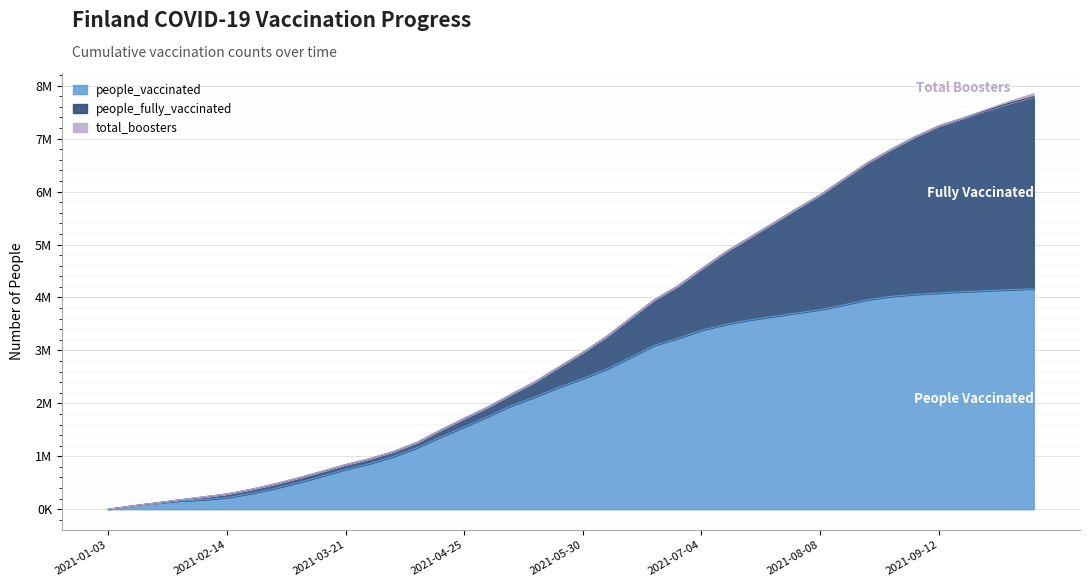

How many data points in people_fully_vaccinated are above 494771?

19